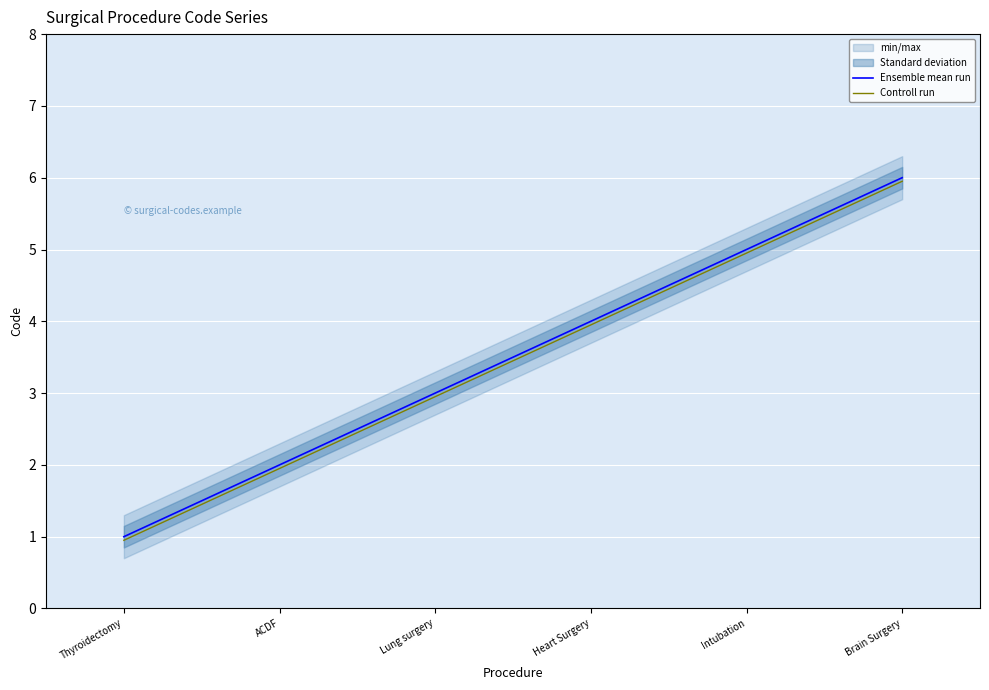

What position from the right is Heart Surgery?

3